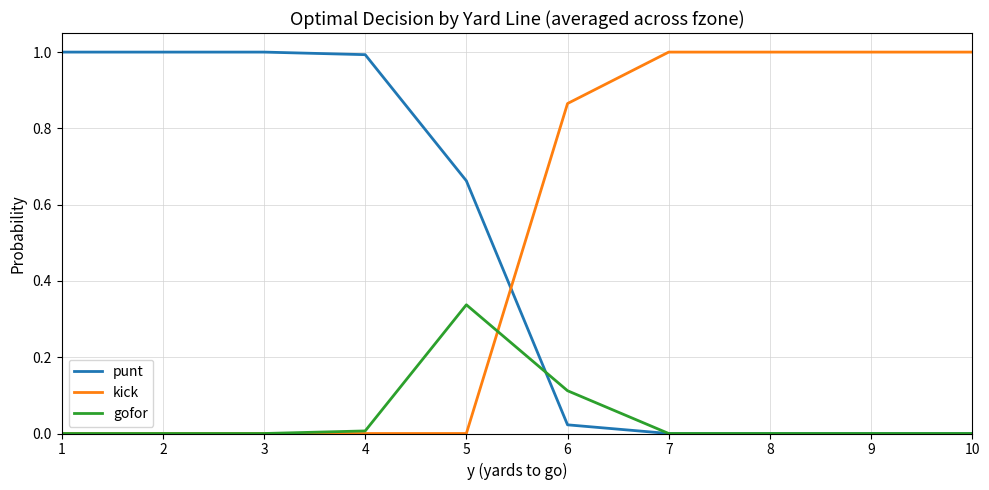

Does the chart display data point markers on the line(s)?

No